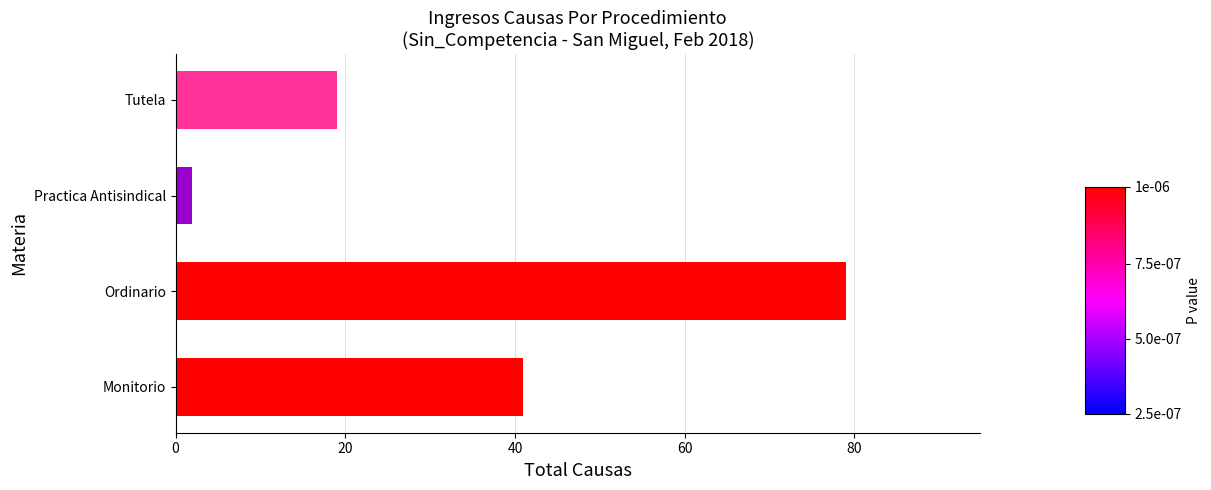

At which category does the chart reach its minimum across all series?

Practica Antisindical